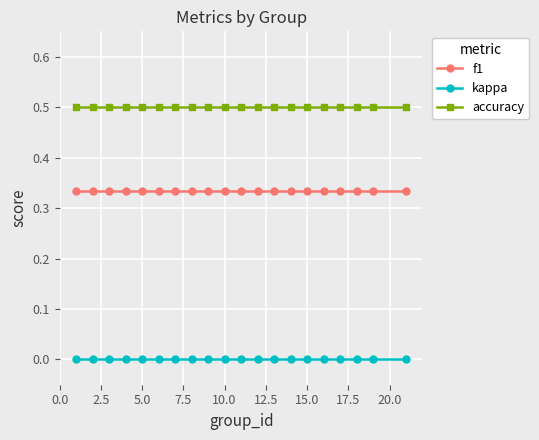

Does the chart have visible grid lines?

Yes